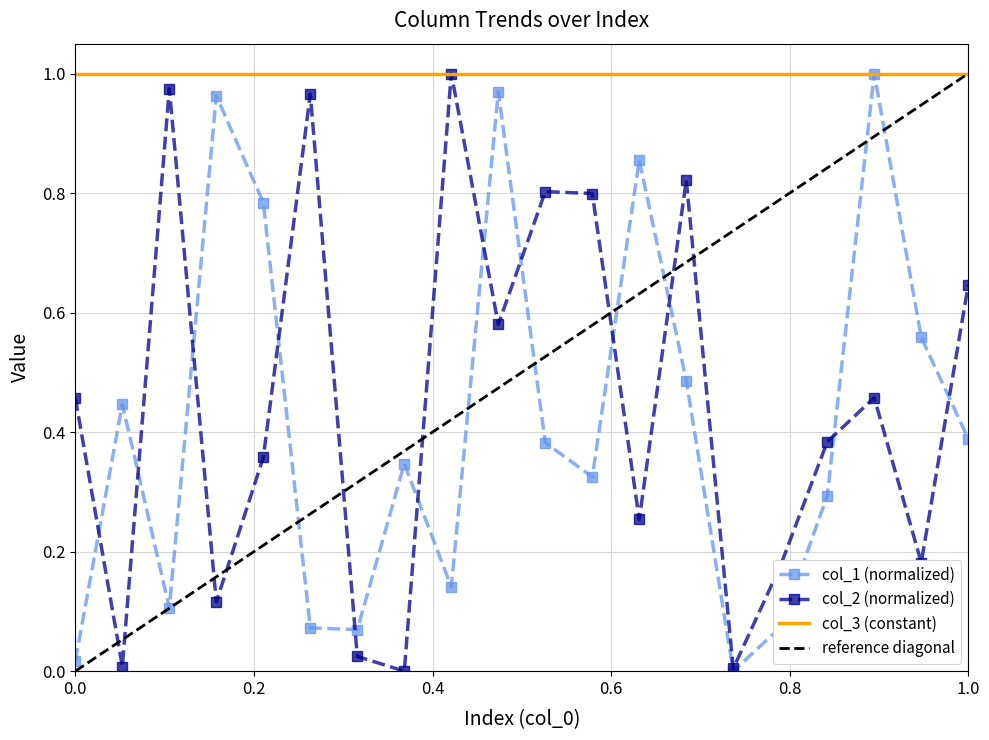

Which series has the largest total across all categories?

col_2